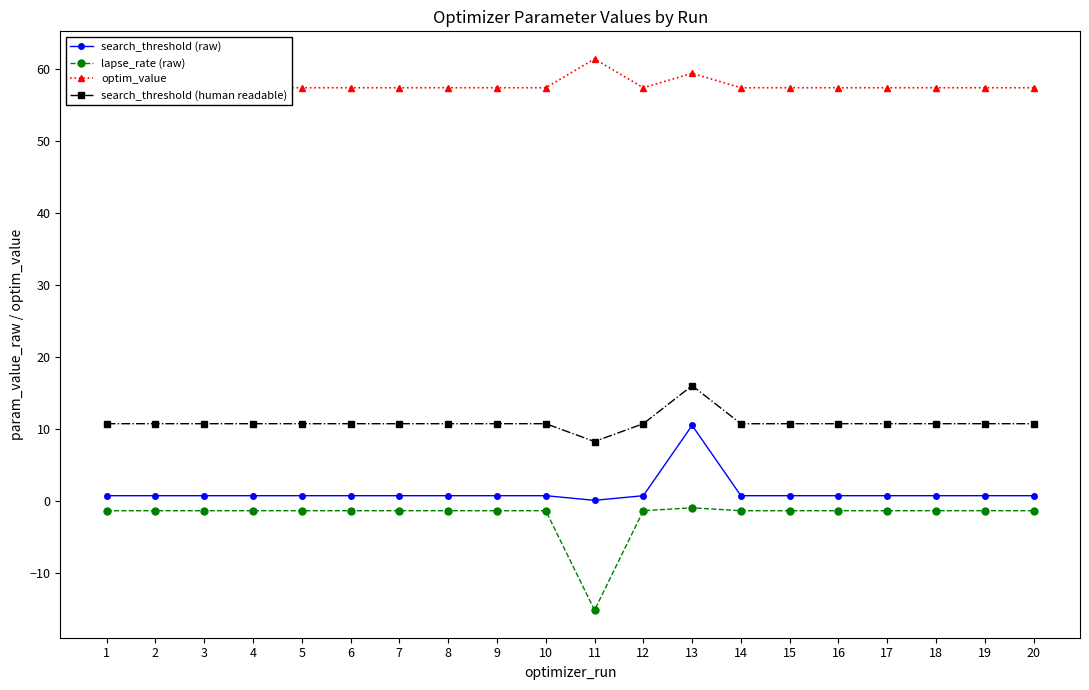

Reading left to right, what are all the values shown in this chart?

search_threshold (raw): 0.7	0.7	0.7	0.7	0.7	0.7	0.7	0.7	0.7	0.7	0.1	0.7	10.5	0.7	0.7	0.7	0.7	0.7	0.7	0.7
lapse_rate (raw): -1.4	-1.4	-1.4	-1.4	-1.4	-1.4	-1.4	-1.4	-1.4	-1.4	-15.2	-1.4	-1.0	-1.4	-1.4	-1.4	-1.4	-1.4	-1.4	-1.4
optim_value: 57.4	57.4	57.4	57.4	57.4	57.4	57.4	57.4	57.4	57.4	61.4	57.4	59.4	57.4	57.4	57.4	57.4	57.4	57.4	57.4
search_threshold (human readable): 10.7	10.7	10.7	10.7	10.7	10.7	10.7	10.7	10.7	10.7	8.2	10.7	16.0	10.7	10.7	10.7	10.7	10.7	10.7	10.7